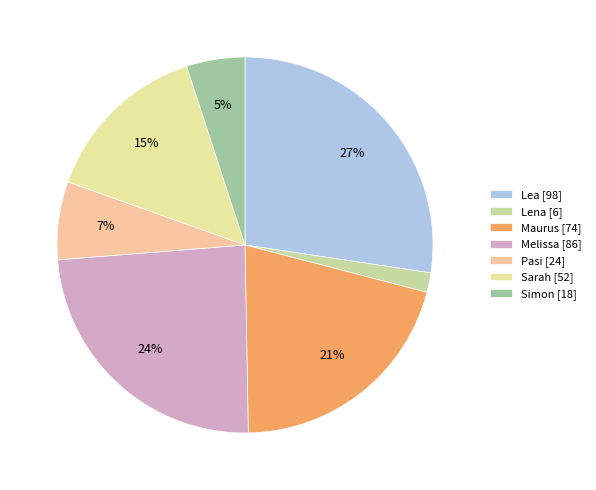

To the nearest percent, what portion does Maurus represent?

21%